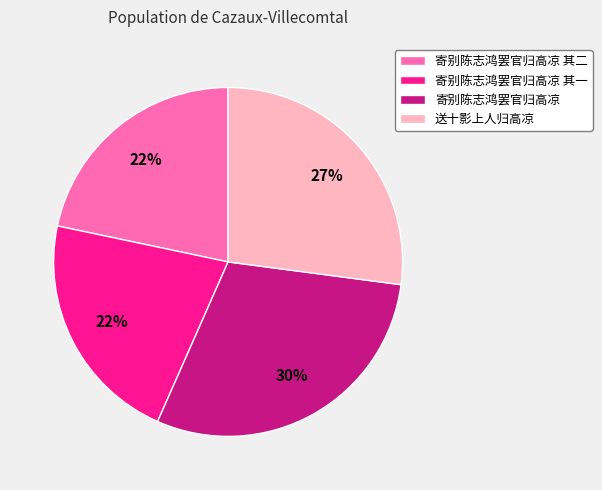

Combined, do 送十影上人归高凉 and 寄别陈志鸿罢官归高凉 account for over 50%?

Yes